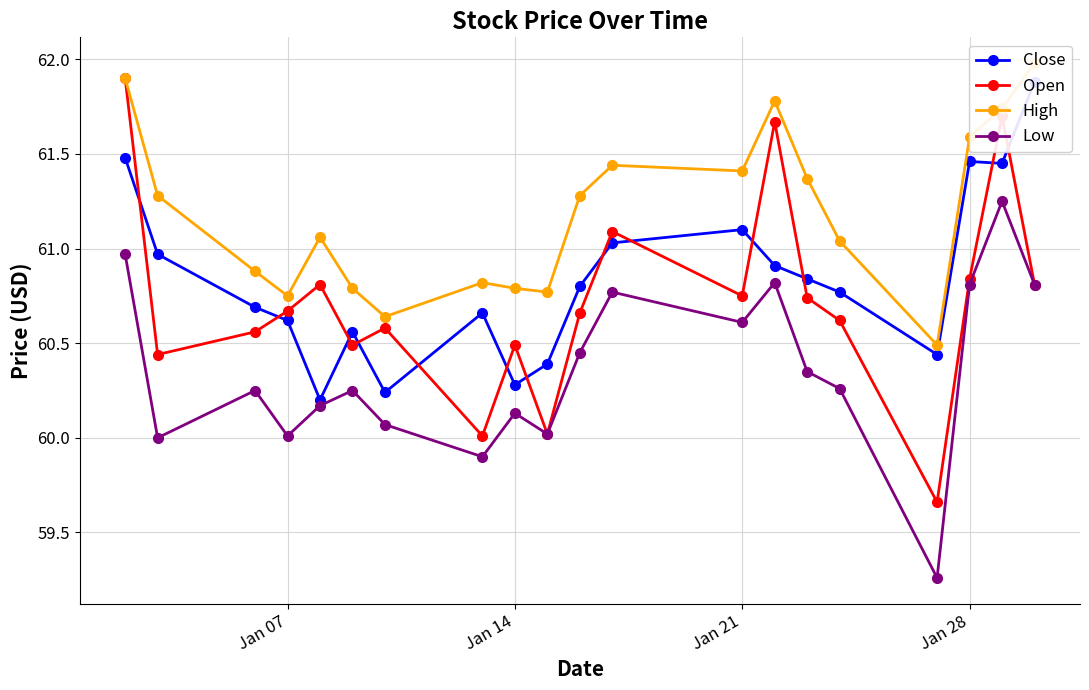

What are all the series names shown in the legend?

Close, Open, High, Low